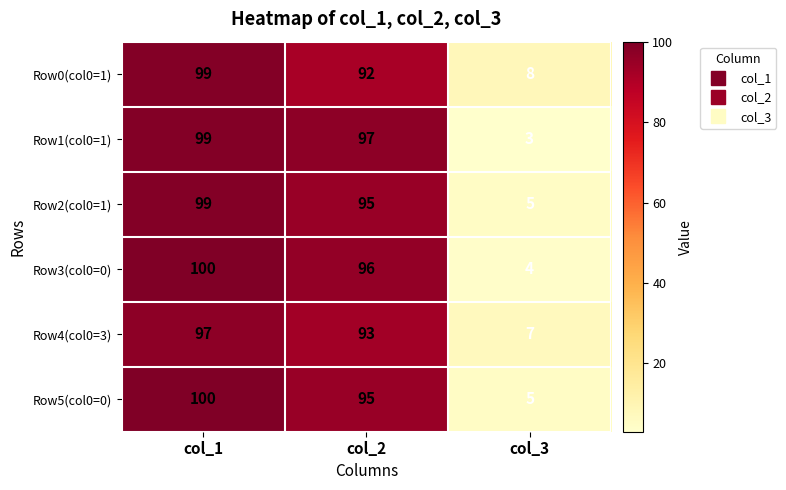

What is the approximate value of Row1(col0=1) at col_2?

97